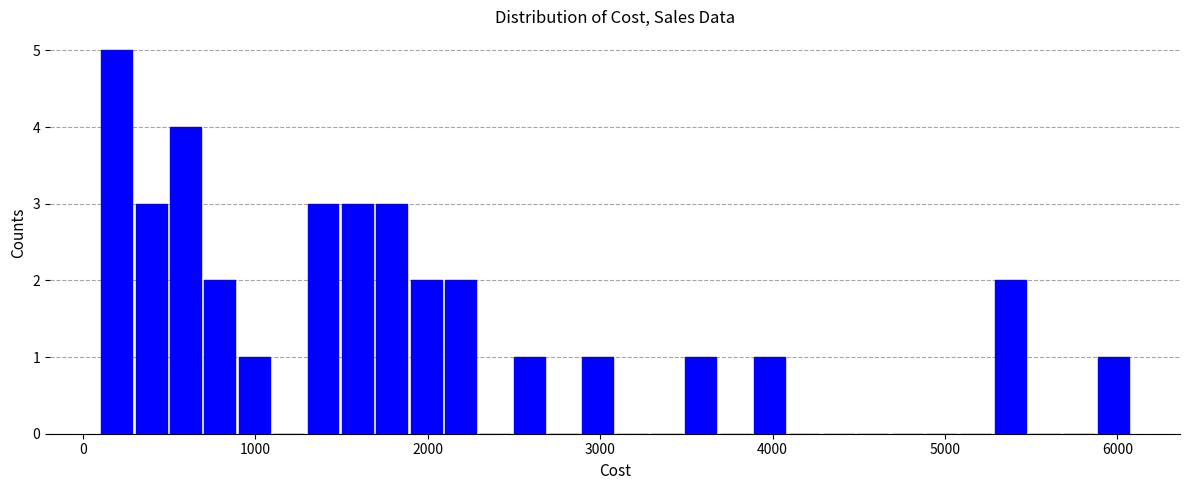

Read against the x-axis, roughly where is the centre of the tallest bar?

200